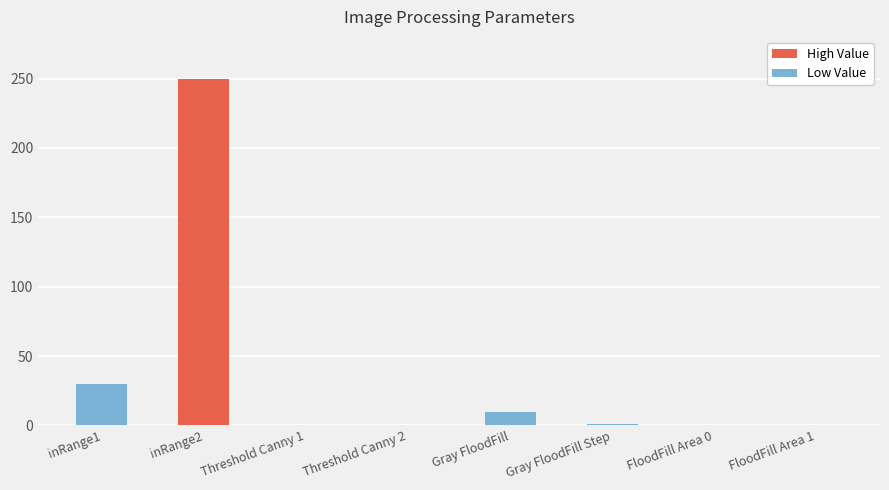

The value at FloodFill Area 0 is 0. True or false?

True